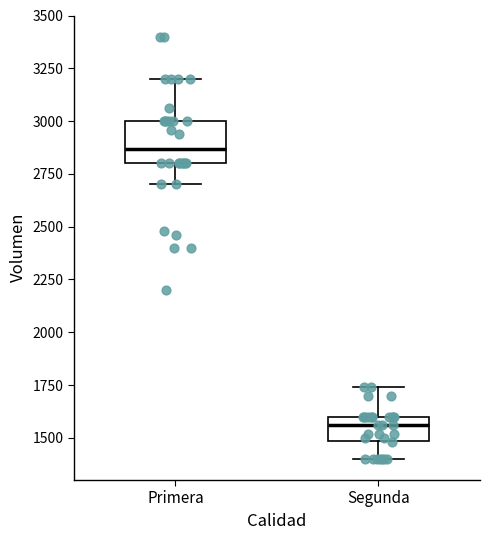

Which box's median line is the lowest?

Segunda